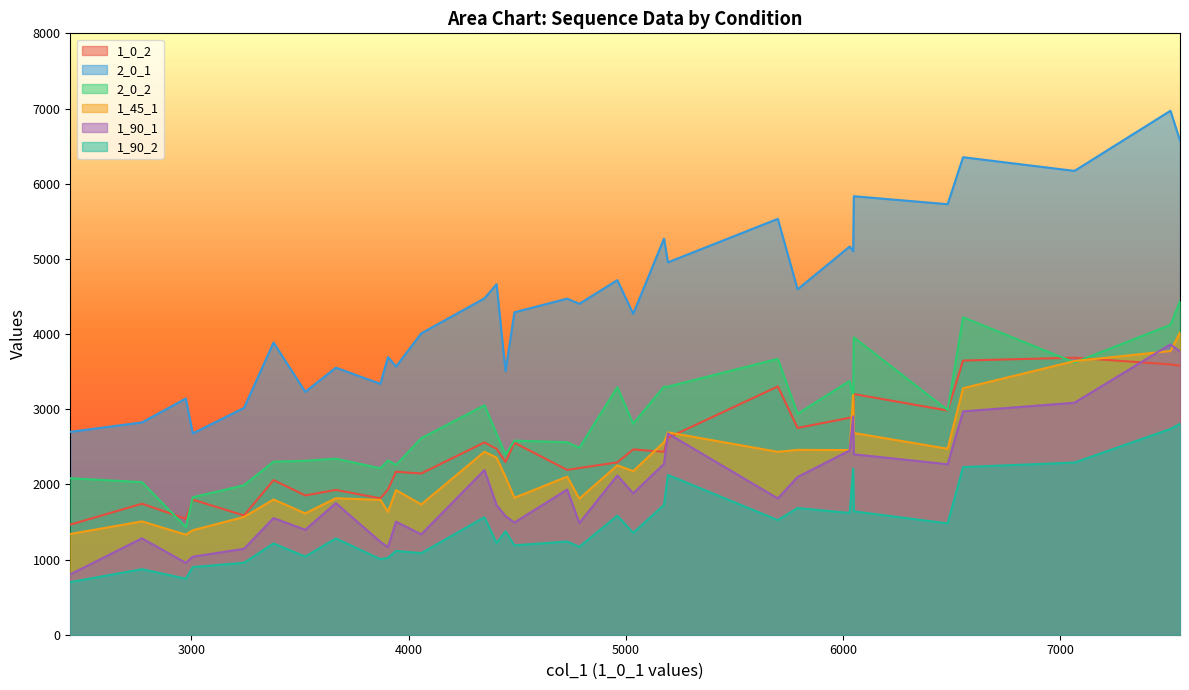

What is the minimum value for 2_0_2?

1432